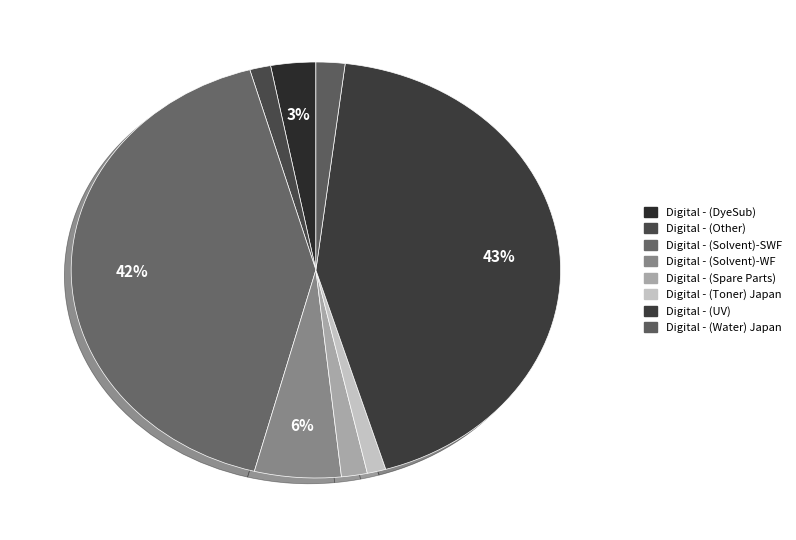

To the nearest percent, what is the combined percentage of Digital - (Solvent)-SWF and Digital - (Water) Japan?

44%